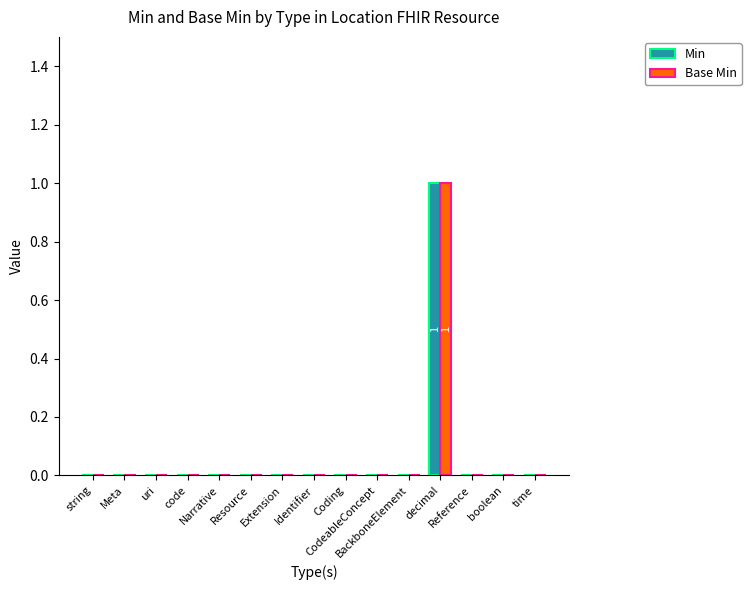

What are all the series names shown in the legend?

Min, Base Min